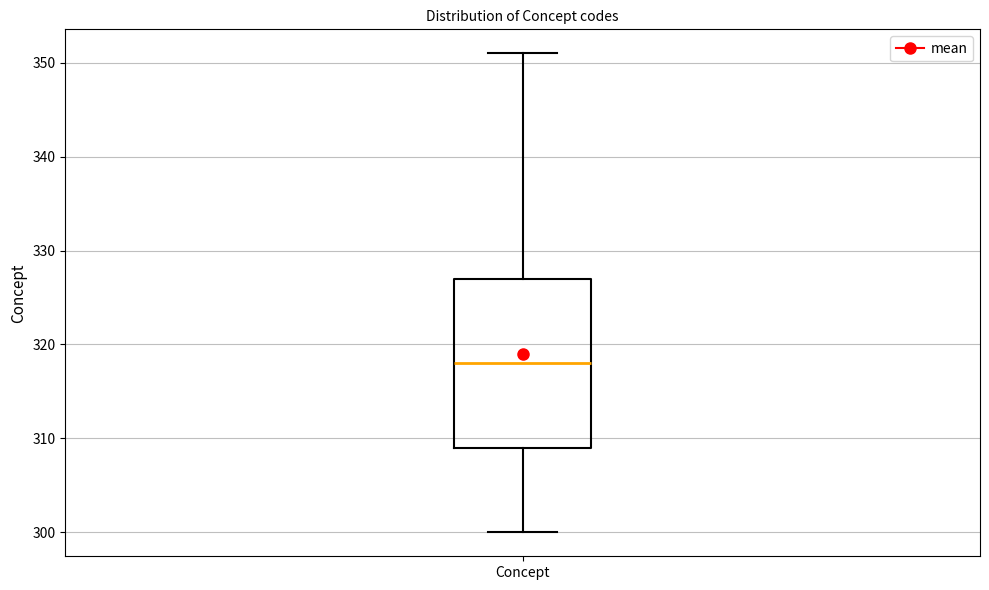

Where does the median line of the box for Concept sit on the y-axis? The values are not printed on the chart, so give them approximately, as read against the axis.

318